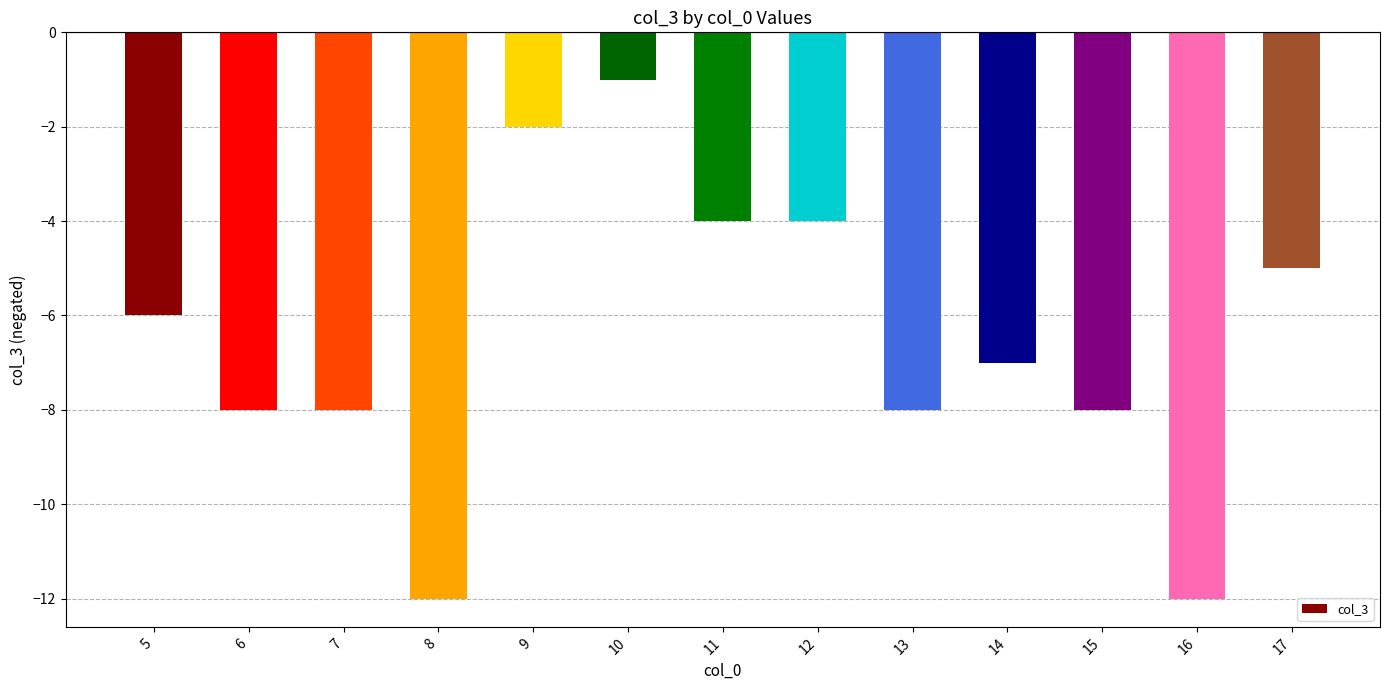

How many bars are there in total?

13